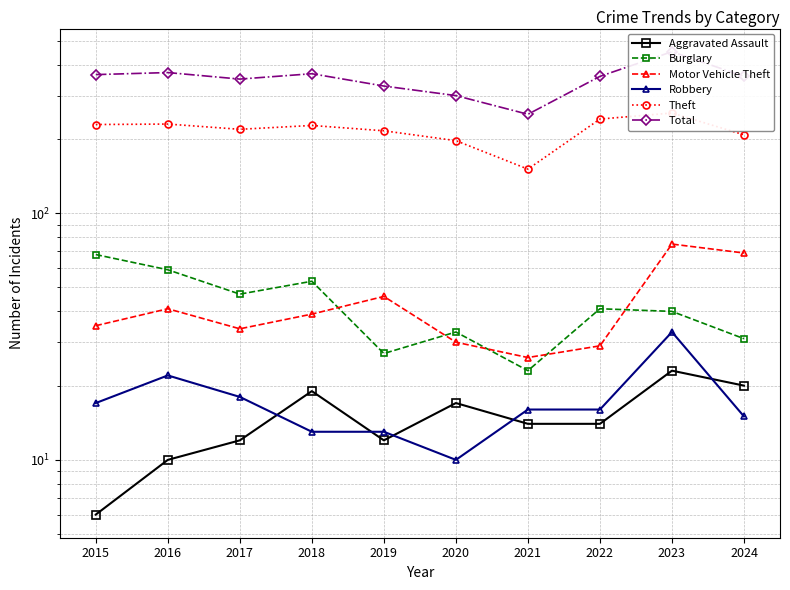

Rank the series at 2016 from highest to lowest value.

Total, Theft, Burglary, Motor Vehicle Theft, Robbery, Aggravated Assault